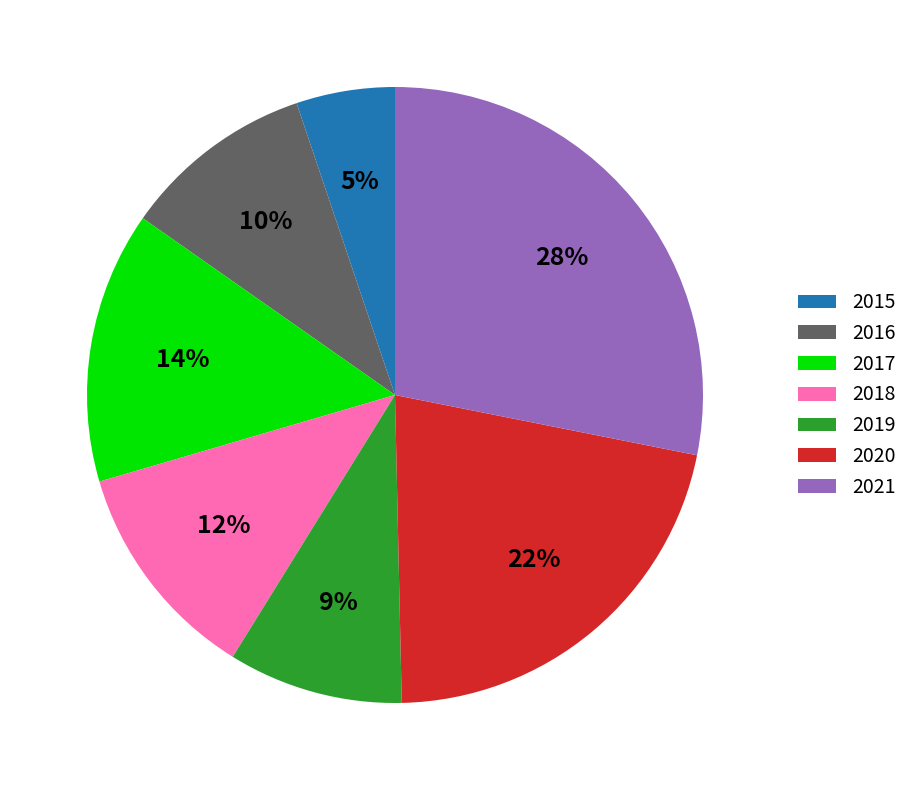

Between 2015 and 2020, which is larger?

2020